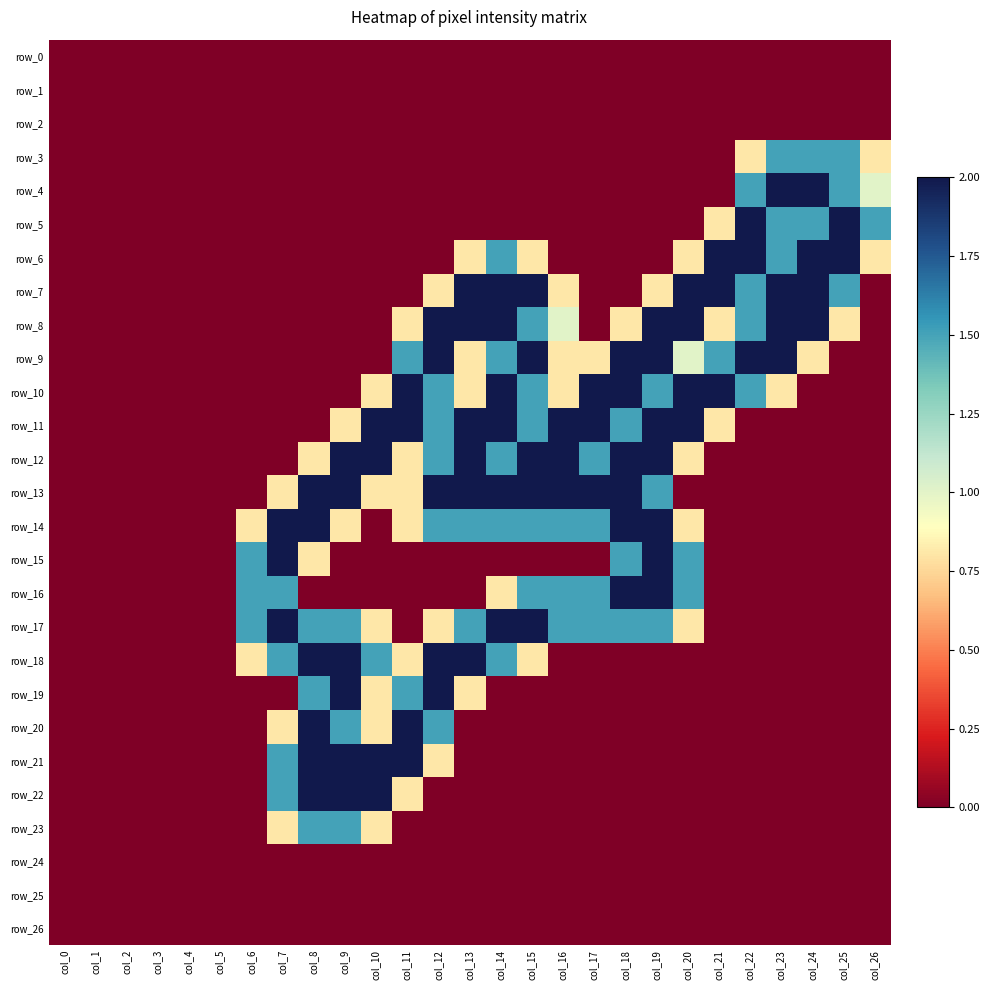

How many distinct data groups are displayed?

27